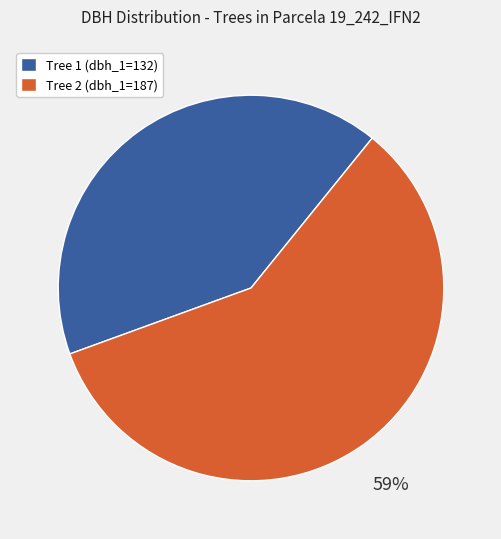

Is it true that Tree 1 (dbh_1=132) is 54% of the pie?

False